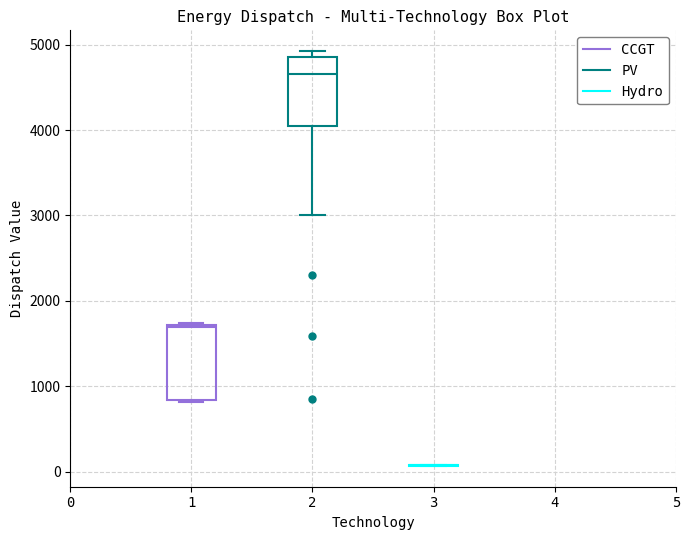

Reading left to right, read every box against the y-axis: the position of its median line, the range the box covers, and the ends of its whiskers. The values are not printed on the chart, so give them approximately, as read against the axis.

1: median 1700, box 800 to 1700, whiskers 800 to 1700
2: median 4700, box 4000 to 4900, whiskers 3000 to 4900 (just above the box's upper edge)
3: box collapsed to a line at 100, whiskers 100 to 100